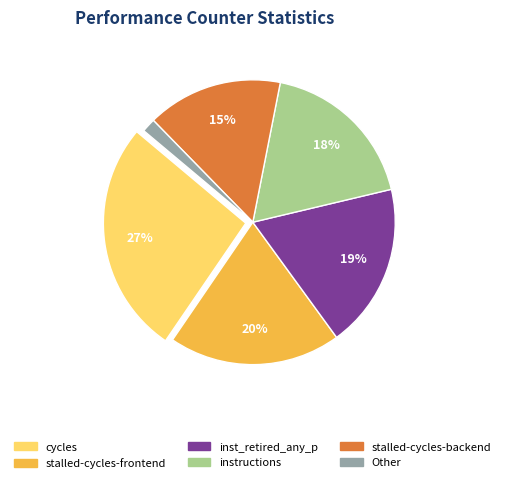

Is there any slice that represents more than half of the pie?

No